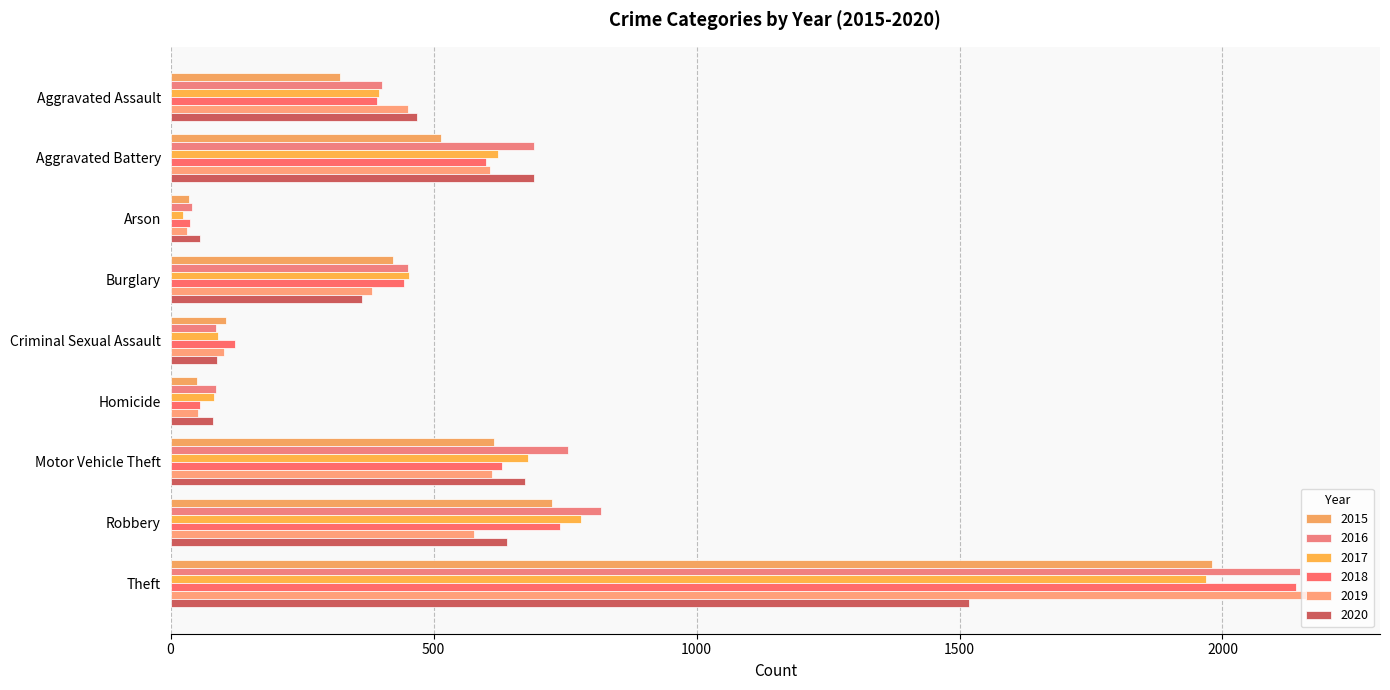

At which label is 2015 closest to 1008?

Robbery